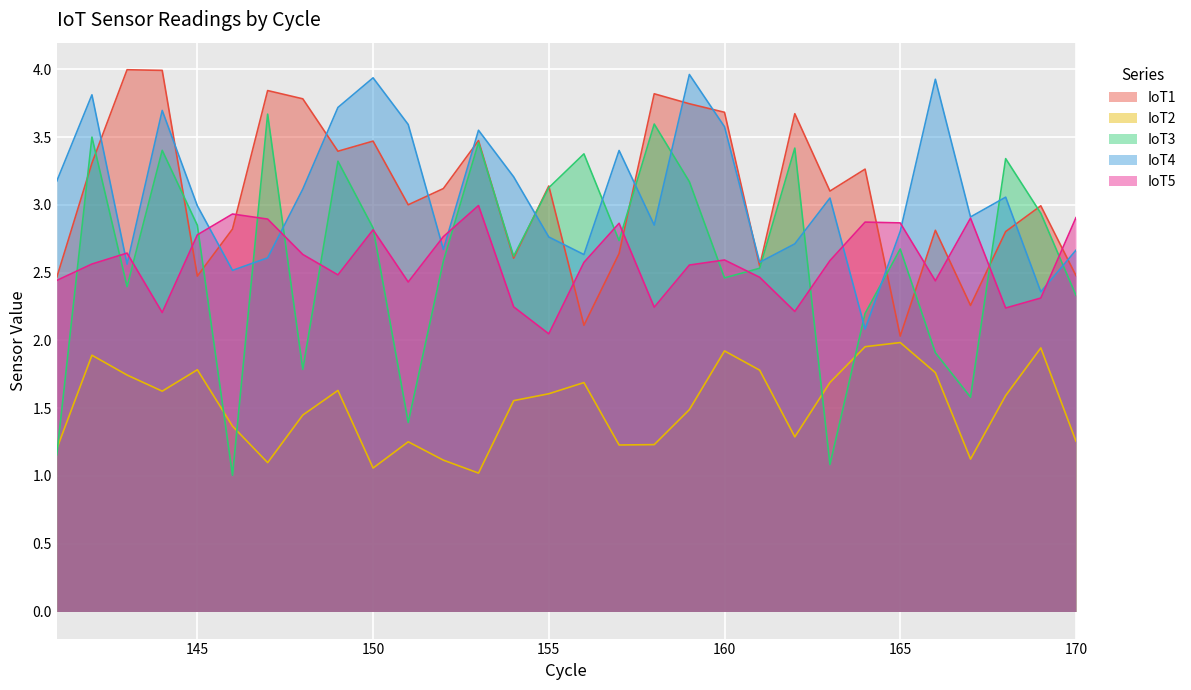

What are all the series names shown in the legend?

IoT1, IoT2, IoT3, IoT4, IoT5